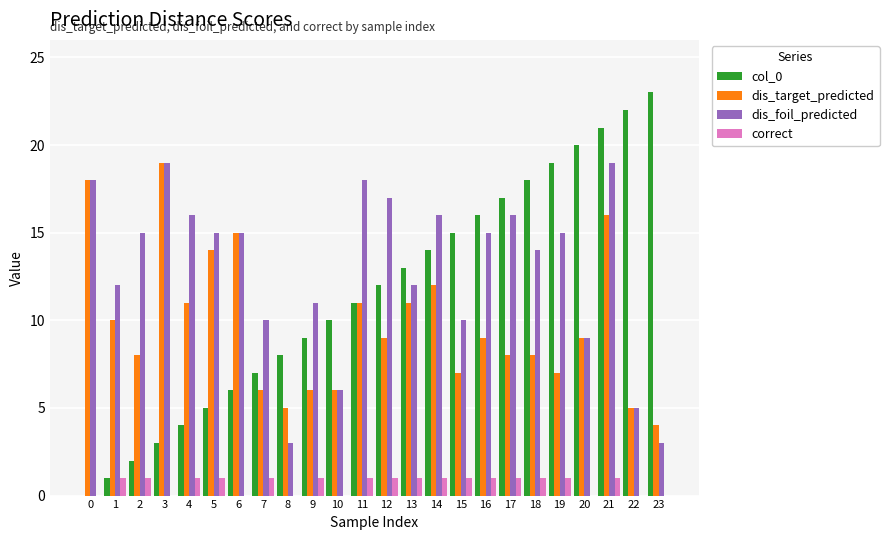

Reading left to right, transcribe all the data shown in this chart.

col_0: 0	1	2	3	4	5	6	7	8	9	10	11	12	13	14	15	16	17	18	19	20	21	22	23
dis_target_predicted: 18	10	8	19	11	14	15	6	5	6	6	11	9	11	12	7	9	8	8	7	9	16	5	4
dis_foil_predicted: 18	12	15	19	16	15	15	10	3	11	6	18	17	12	16	10	15	16	14	15	9	19	5	3
correct: 0	1	1	0	1	1	0	1	0	1	0	1	1	1	1	1	1	1	1	1	0	1	0	0